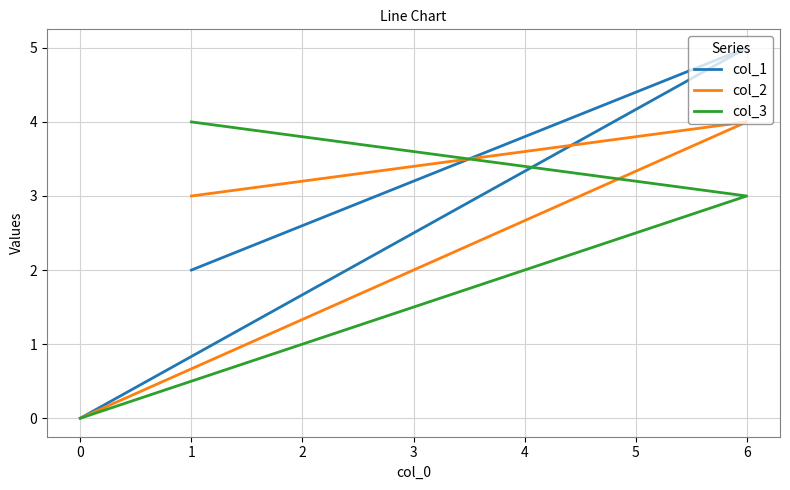

How many values in col_2 are above zero?

2